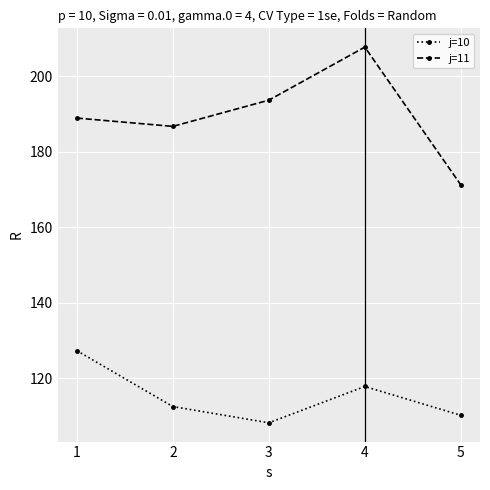

Reading left to right, list all the values displayed in this chart.

j=10: 127.3	112.5	108.2	117.8	110.2
j=11: 188.9	186.7	193.7	207.7	171.2